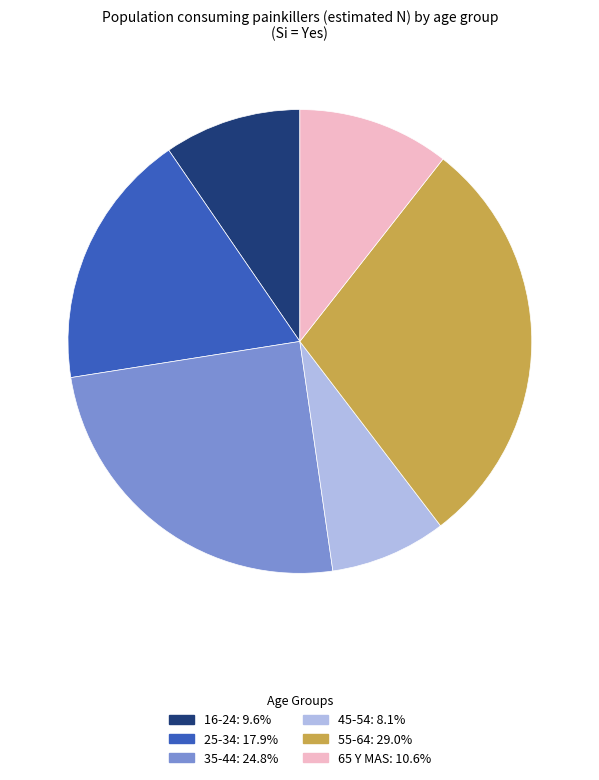

What is the largest slice in the pie chart?

55-64